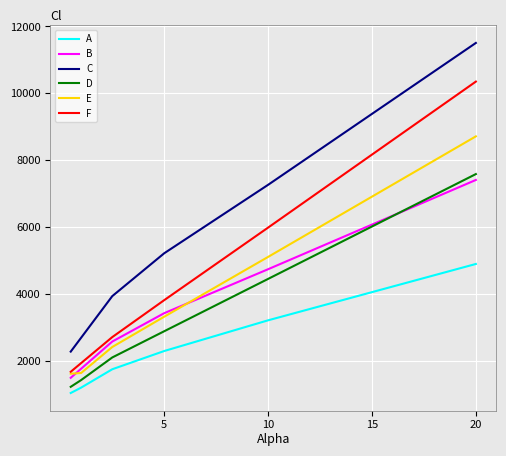

What is the maximum value for B?

7408.0